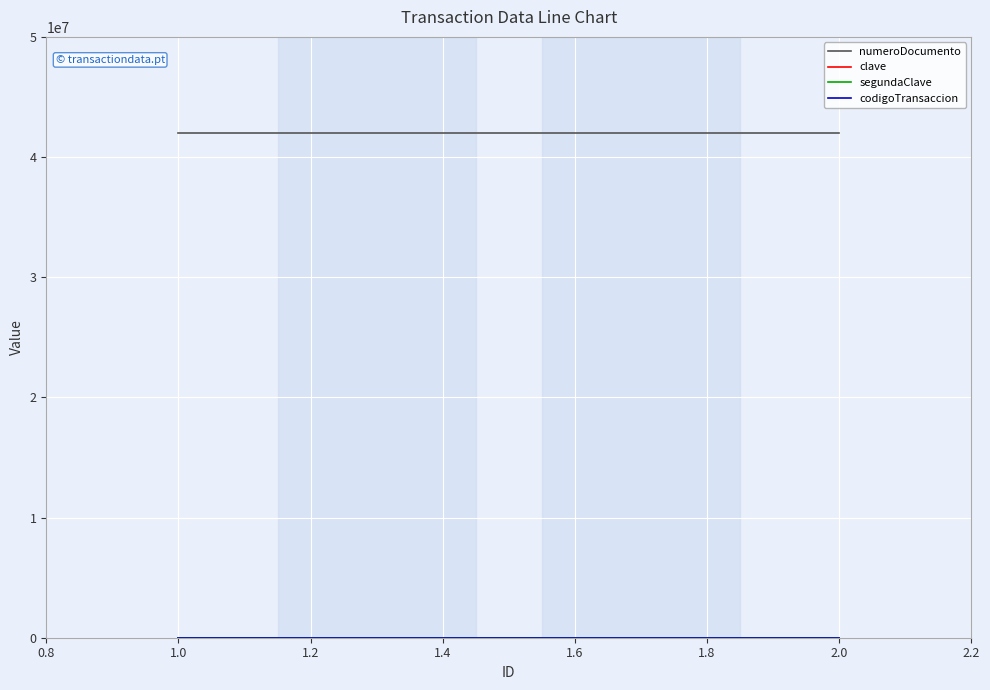

Is it true that codigoTransaccion equals 101 at 2.0?

False